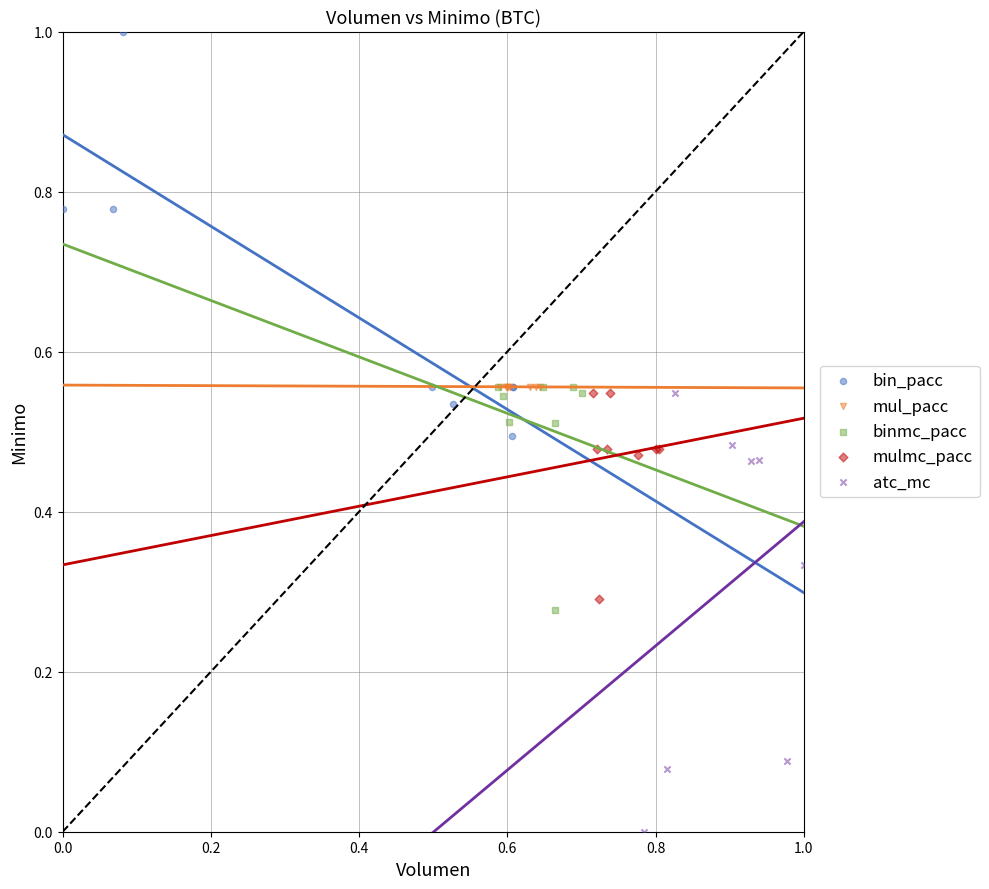

Which series reaches the minimum Y coordinate?

atc_mc